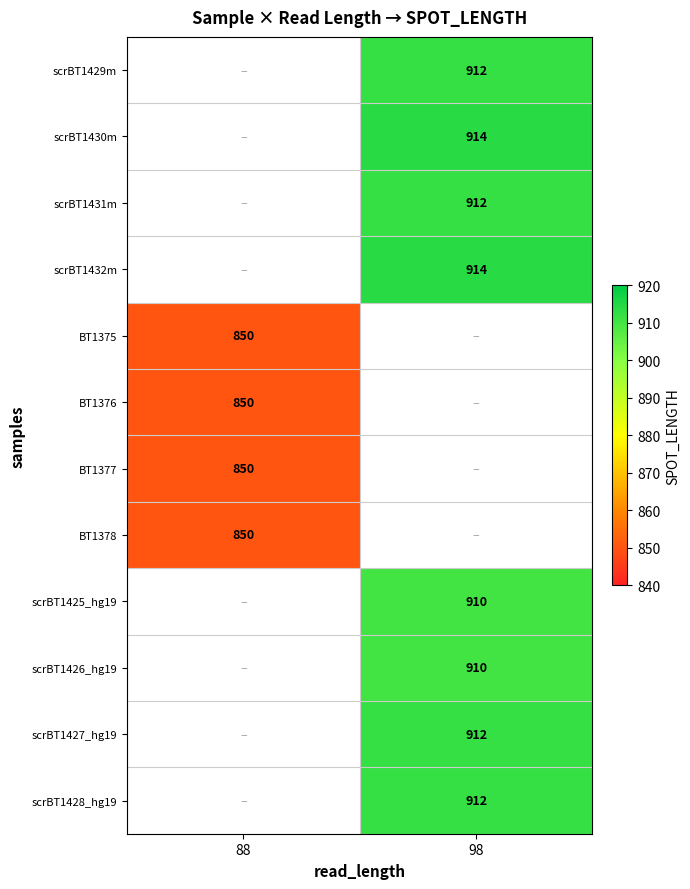

The scrBT1429m series shows 912 at 98. True or false?

True